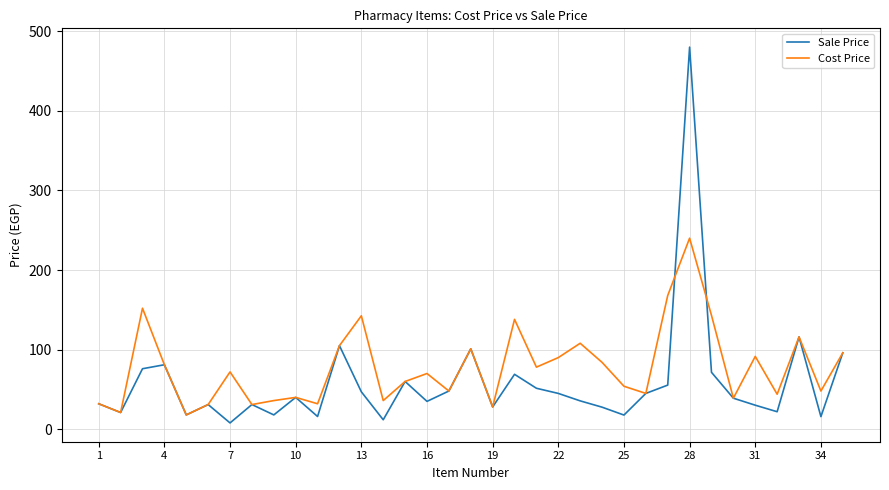

Which series has the widest spread of values?

Sale Price